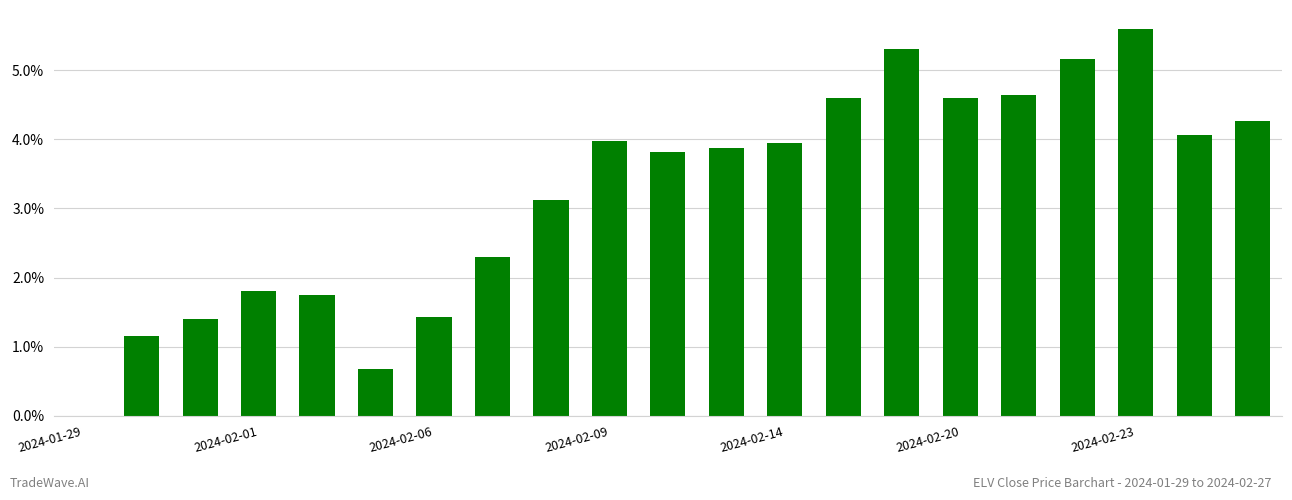

Are the bars horizontal?

No